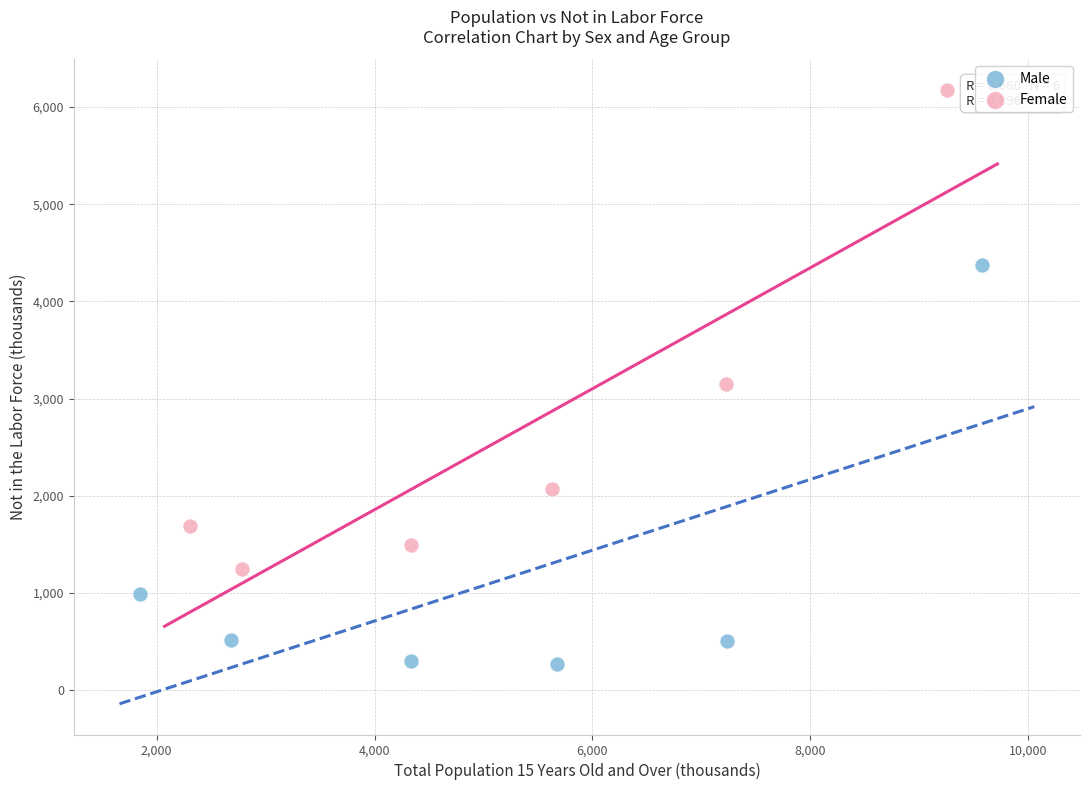

Which series contains the lowest Y value?

Male